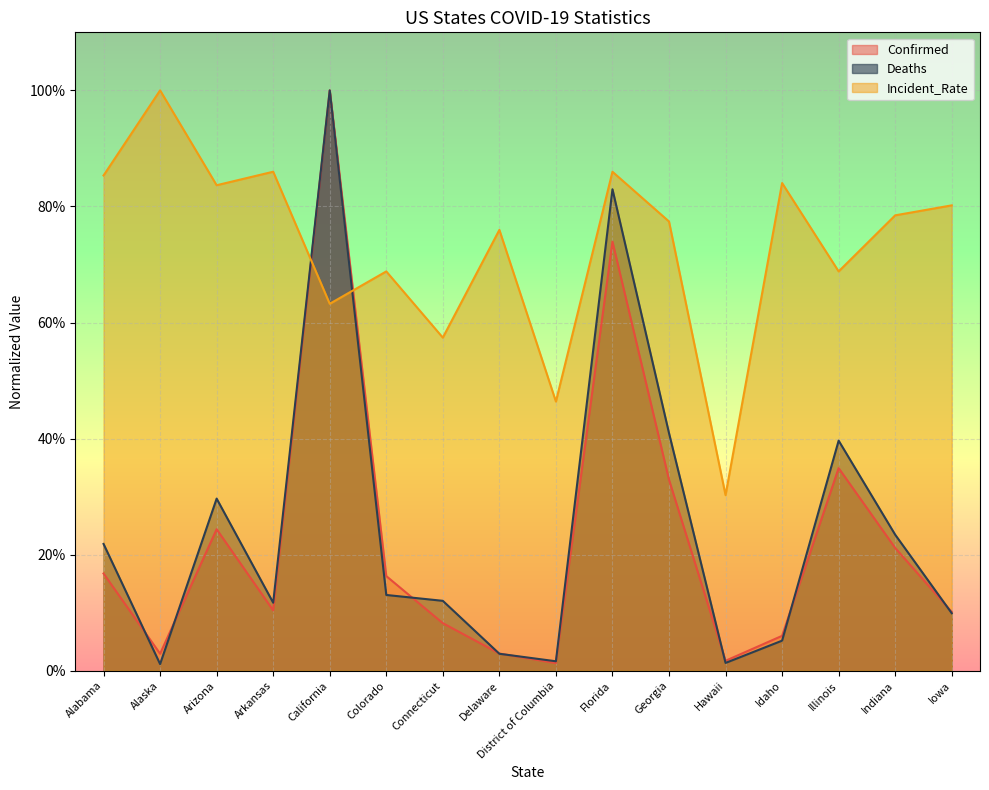

The Confirmed series shows 0.7 at Florida. True or false?

True